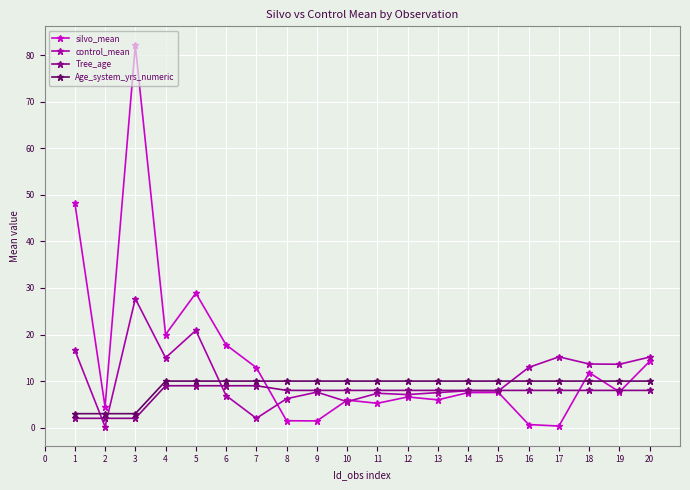

Is it true that Age_system_yrs_numeric equals 3.0 at 3?

True